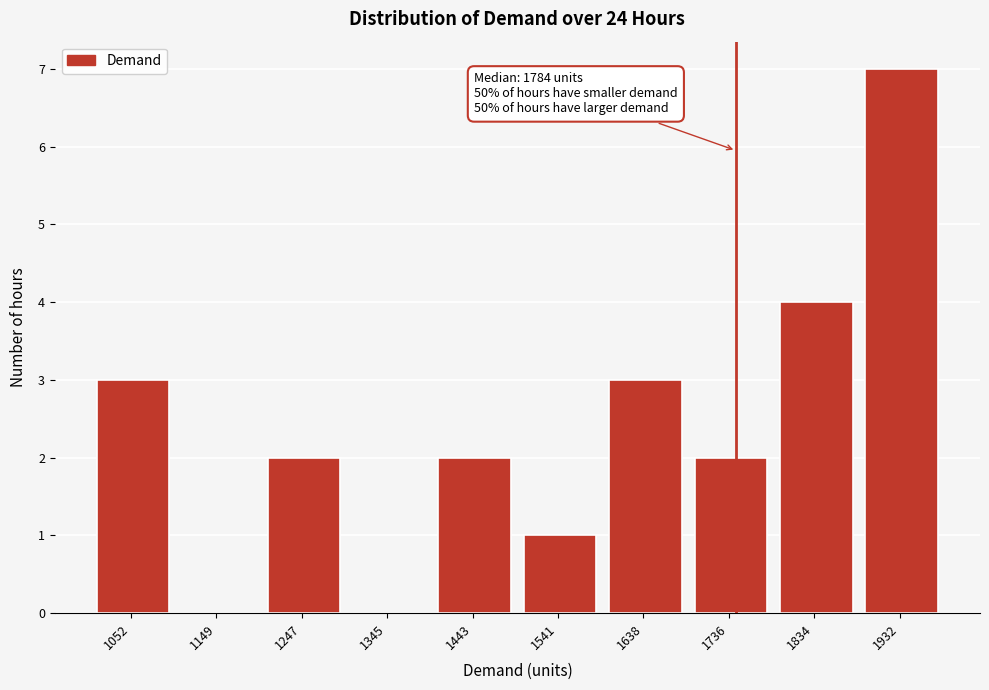

Reading left to right, transcribe all the data shown in this chart.

1052=3	1149=0	1247=2	1345=0	1443=2	1541=1	1638=3	1736=2	1834=4	1932=7